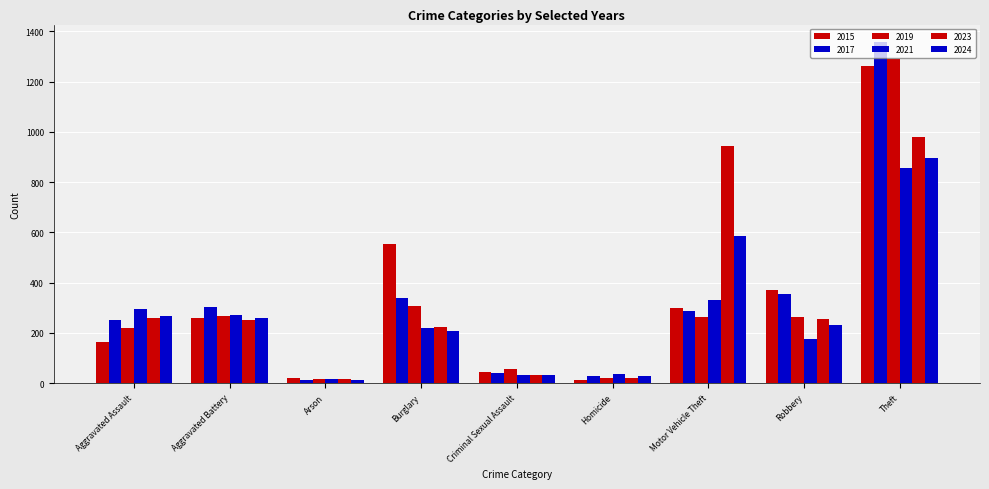

How many groups of bars are there?

9